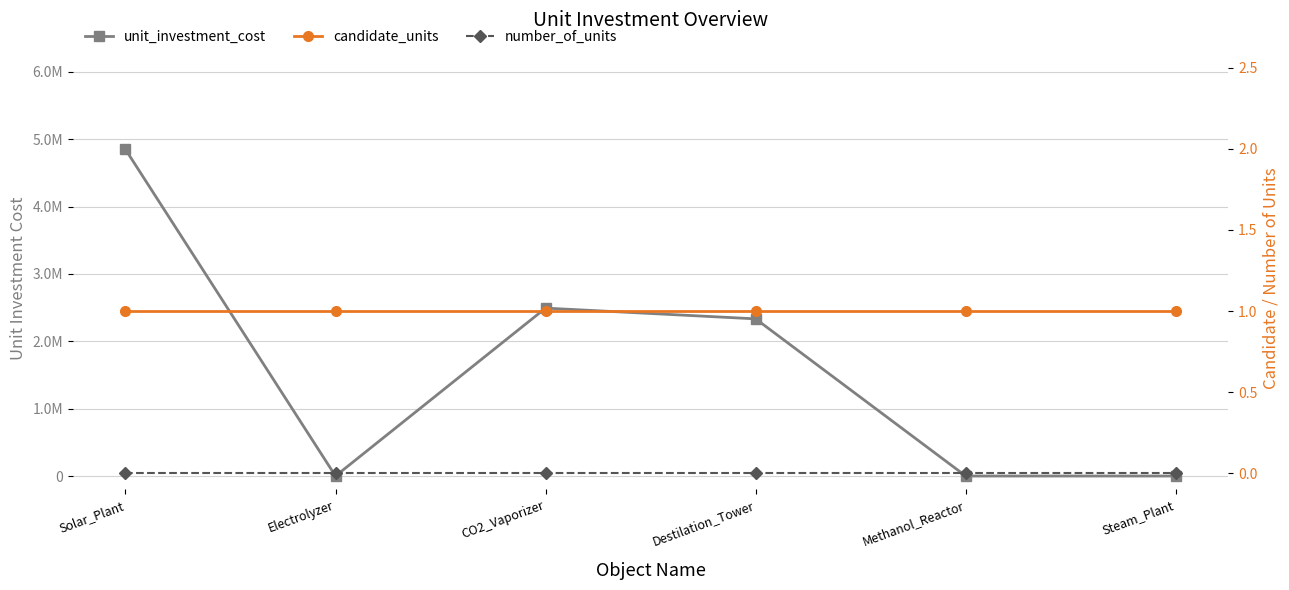

How many series are shown in this chart?

3